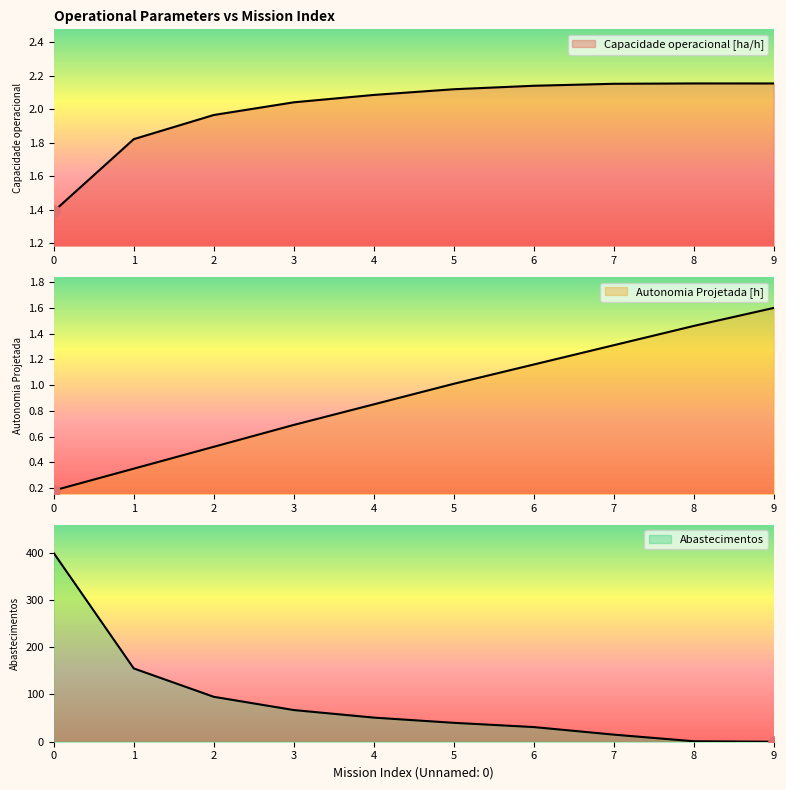

Read the Abastecimentos value at 3.

67.0